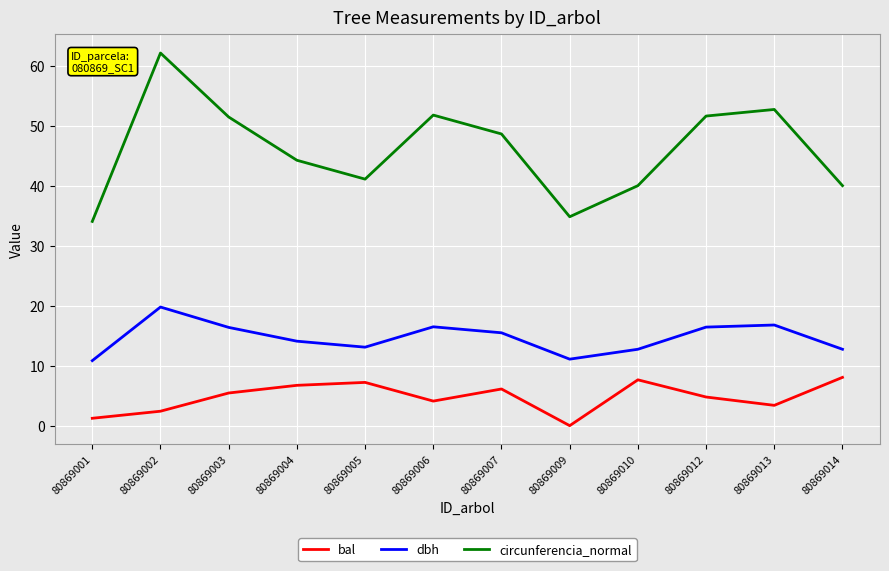

Which series changed the most between 80869005 and 80869009?

bal